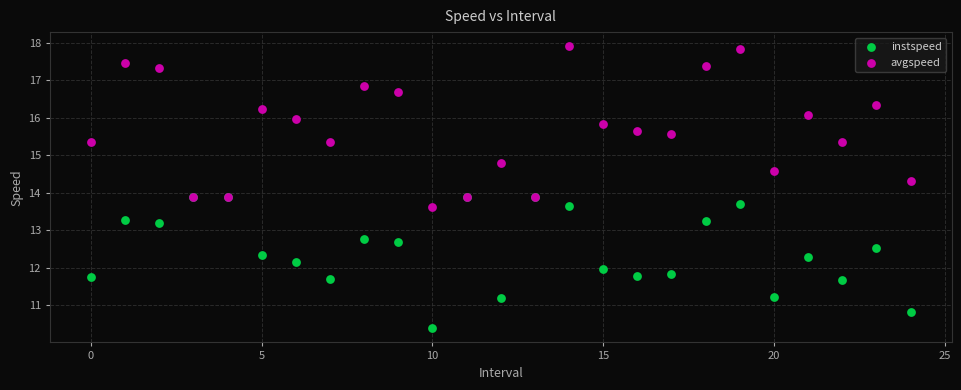

Which series has the largest Y range (max minus min)?

avgspeed